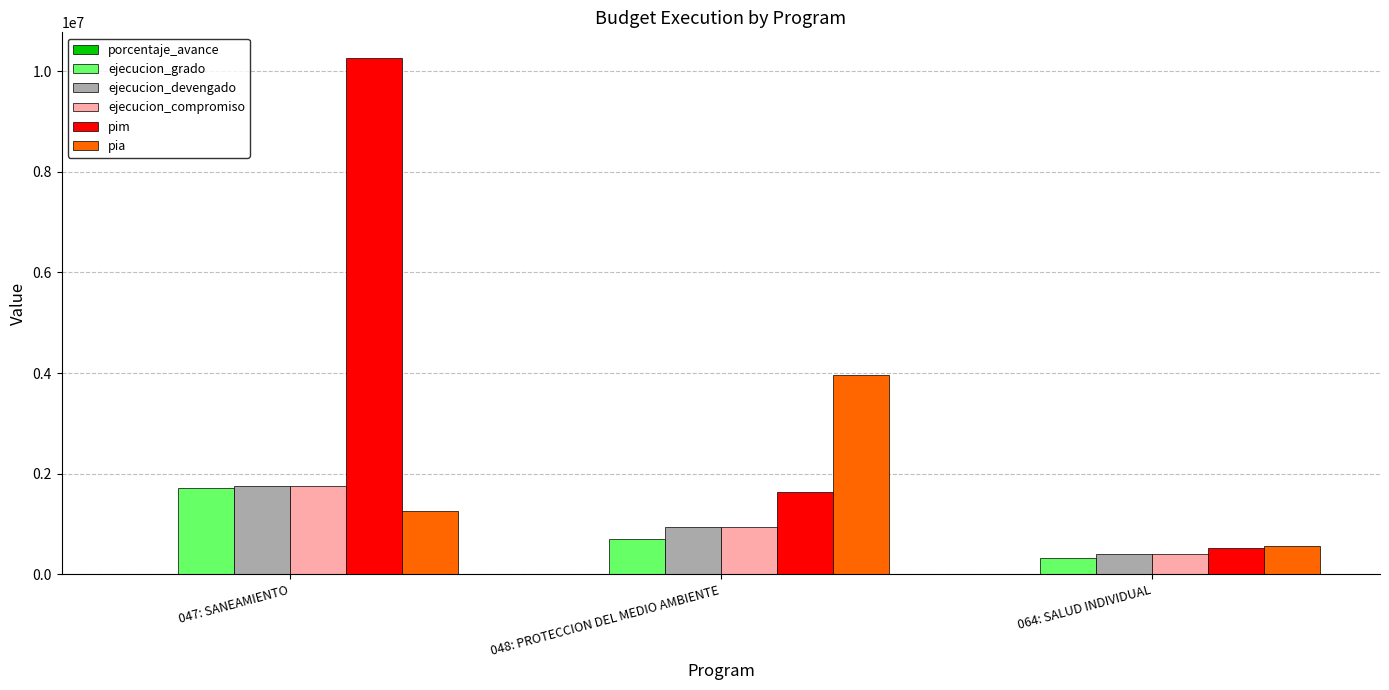

Is it true that ejecucion_devengado equals 315065.8 at 048: PROTECCION DEL MEDIO AMBIENTE?

False